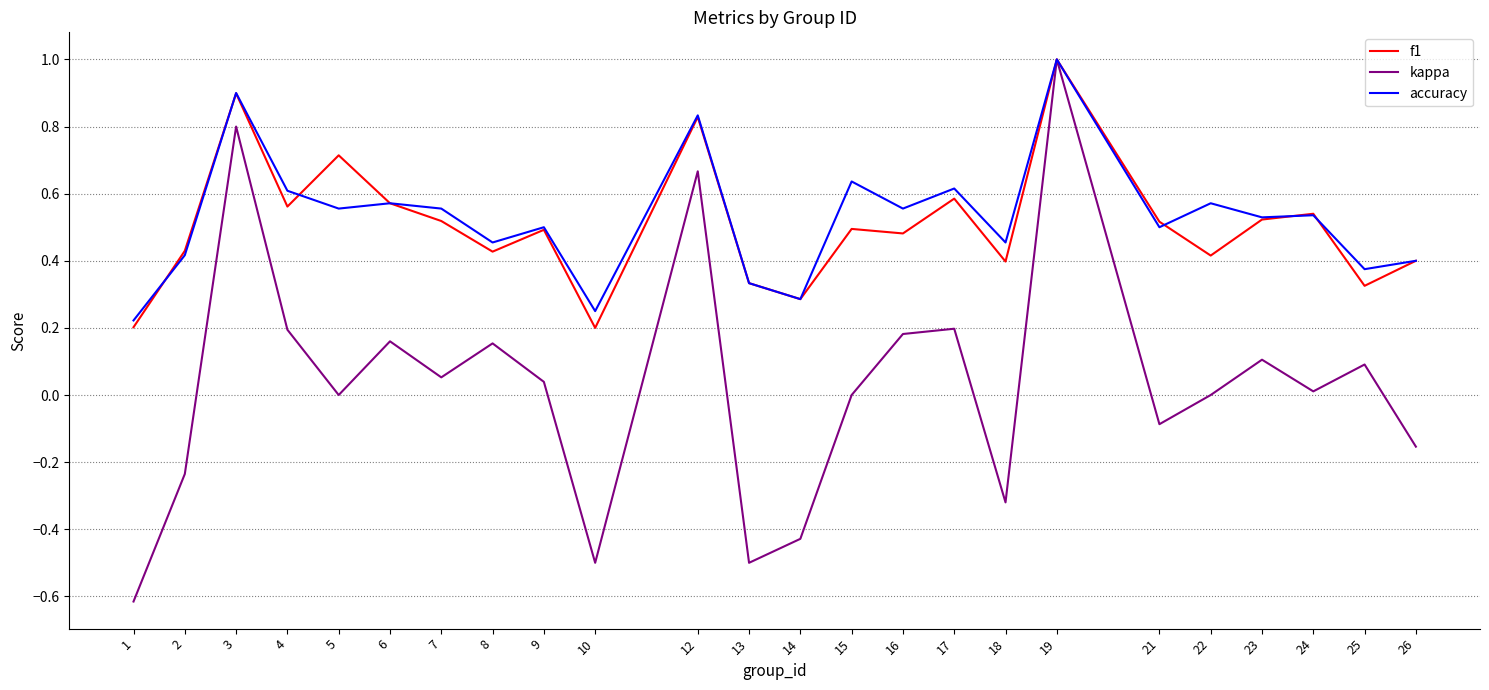

Which category has the lowest value in the kappa series?

1